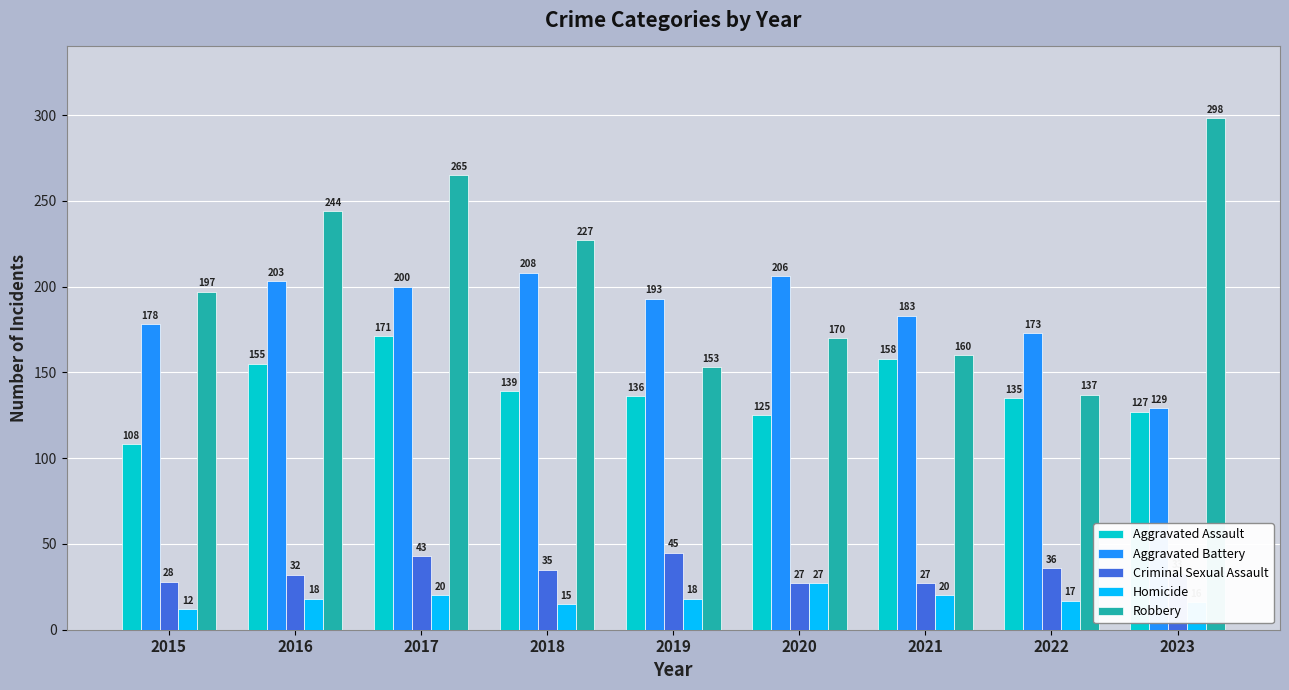

What is the minimum value shown in the chart?

12